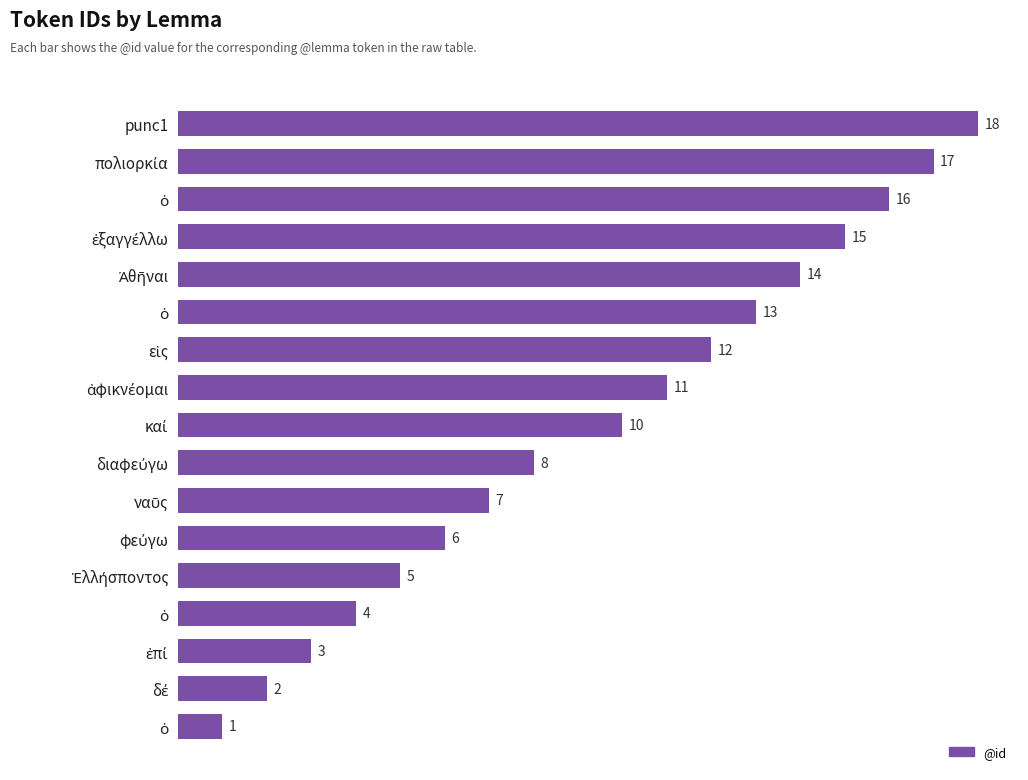

How many distinct data groups are displayed?

1